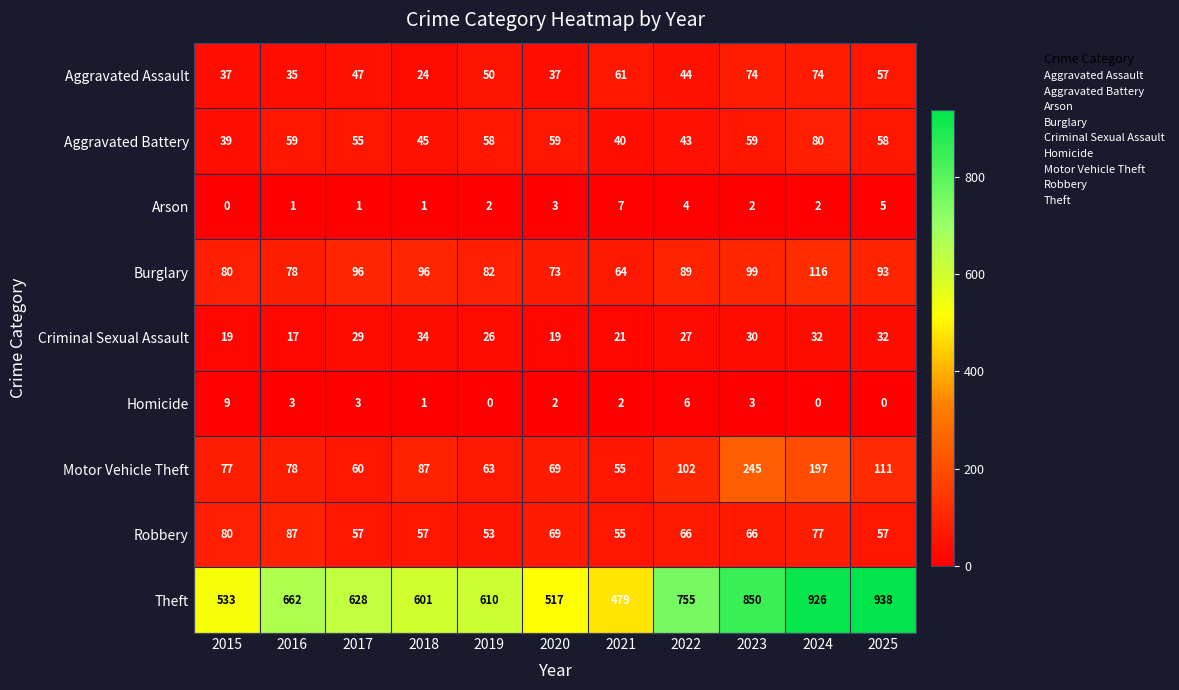

Which category has the highest value across all series?

2025